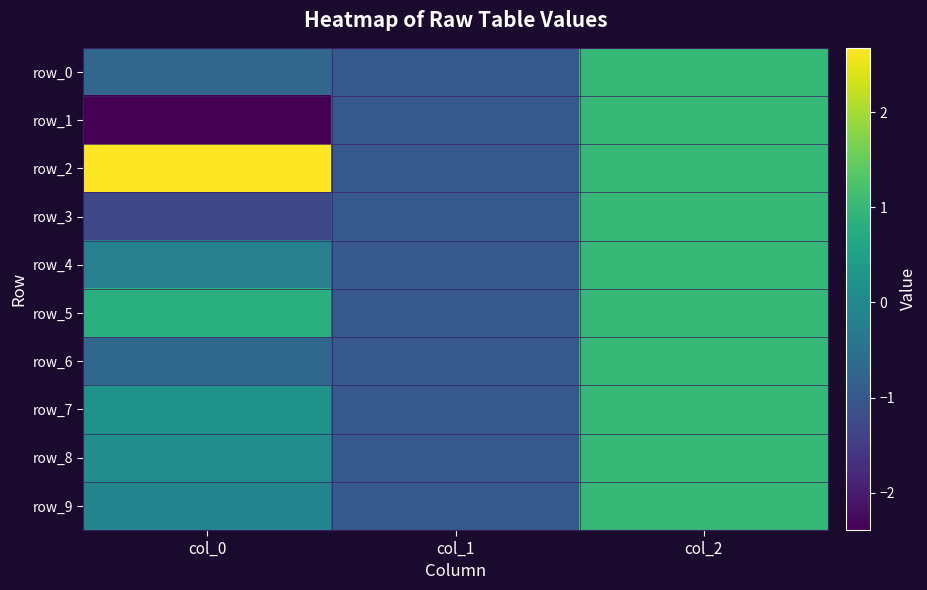

Reading right to left, transcribe all the data shown in this chart.

row_0: 1.0	-1.0	-0.7
row_1: 1.0	-1.0	-2.4
row_2: 1.0	-1.0	2.7
row_3: 1.0	-1.0	-1.3
row_4: 1.0	-1.0	-0.2
row_5: 1.0	-1.0	0.8
row_6: 1.0	-1.0	-0.7
row_7: 1.0	-1.0	0.2
row_8: 1.0	-1.0	0.1
row_9: 1.0	-1.0	-0.1